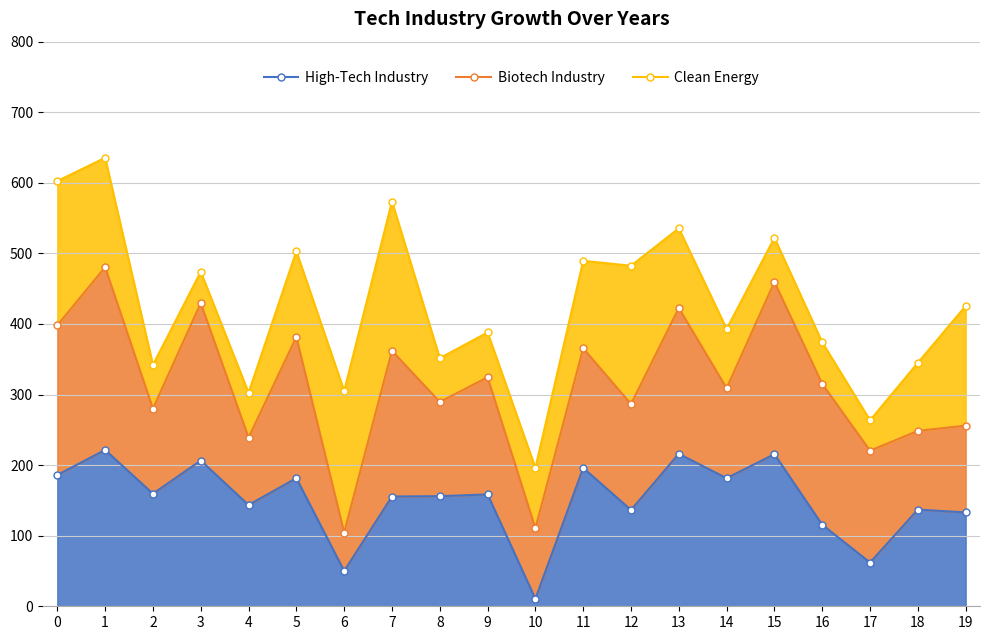

True or false: High-Tech Industry has more than 2 points higher than both neighbors.

True